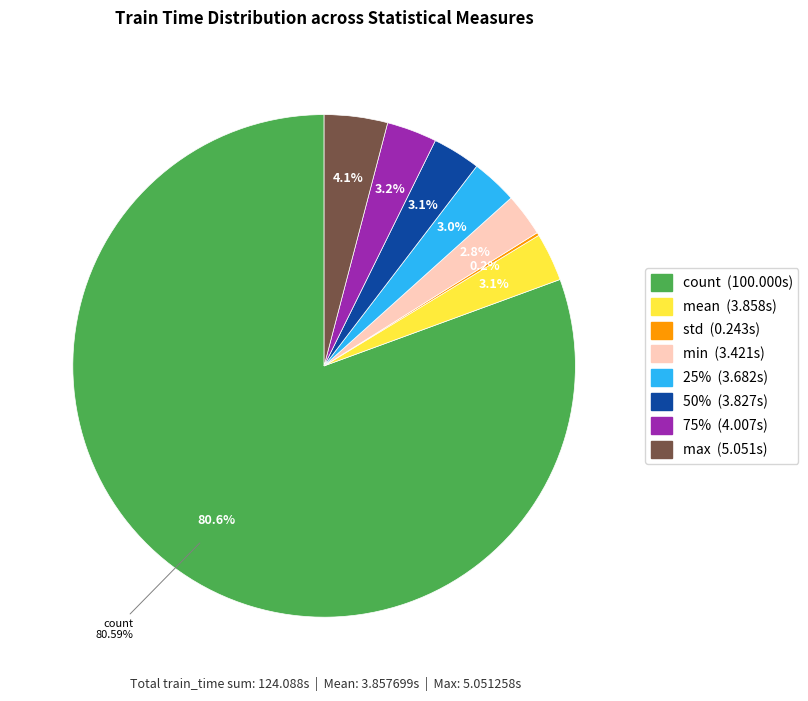

Do 50% and mean together represent more than half of the pie?

No